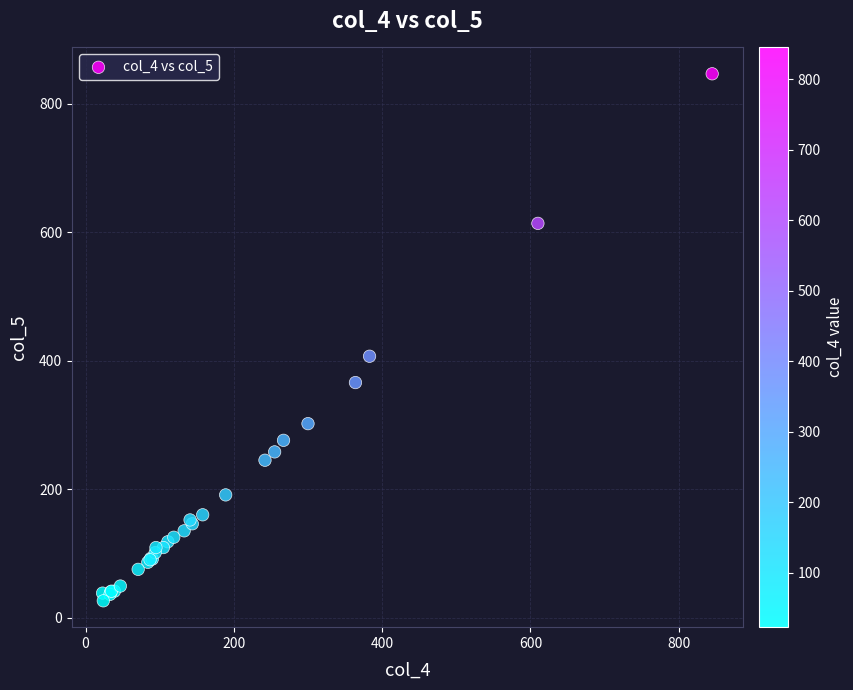

What Y value in the scatter plot is closest to 436?

407